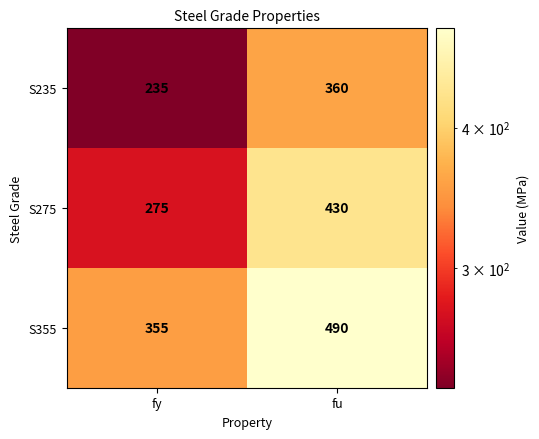

Which category has the highest value across all series?

fu